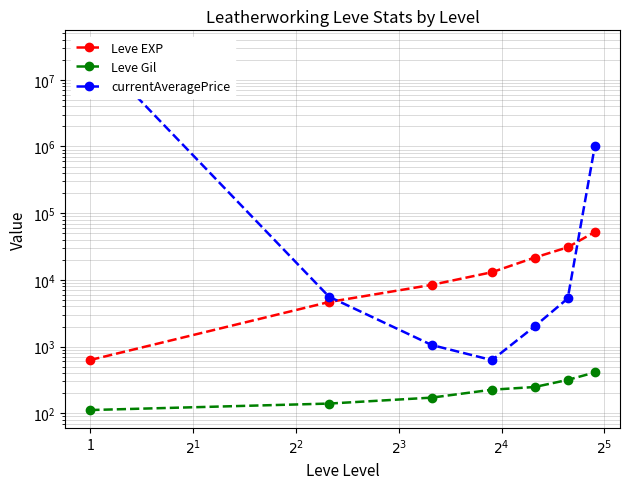

The currentAveragePrice series shows 6756703.9 at 1. True or false?

False